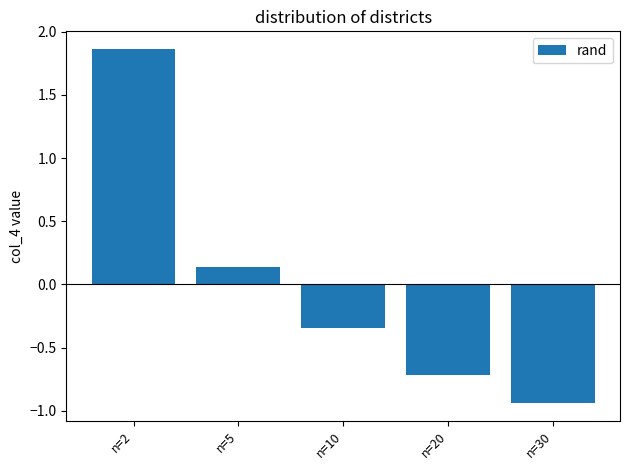

What is the change in value from n=20 to n=30?

-0.2